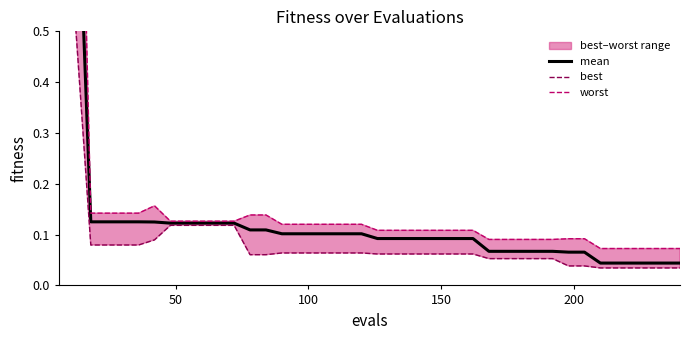

Does the chart display data point markers on the line(s)?

No